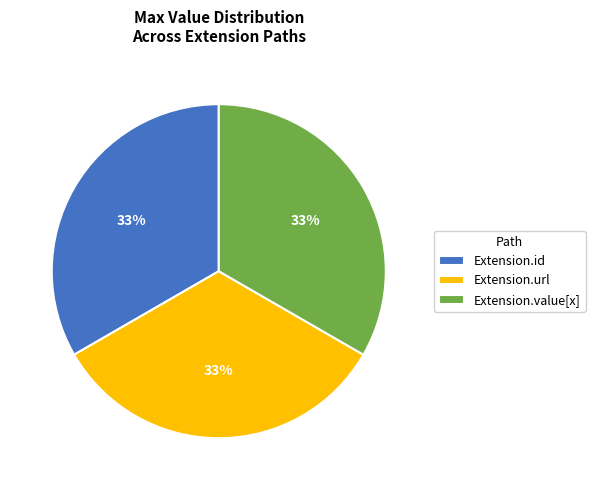

How many slices are in this pie chart?

3